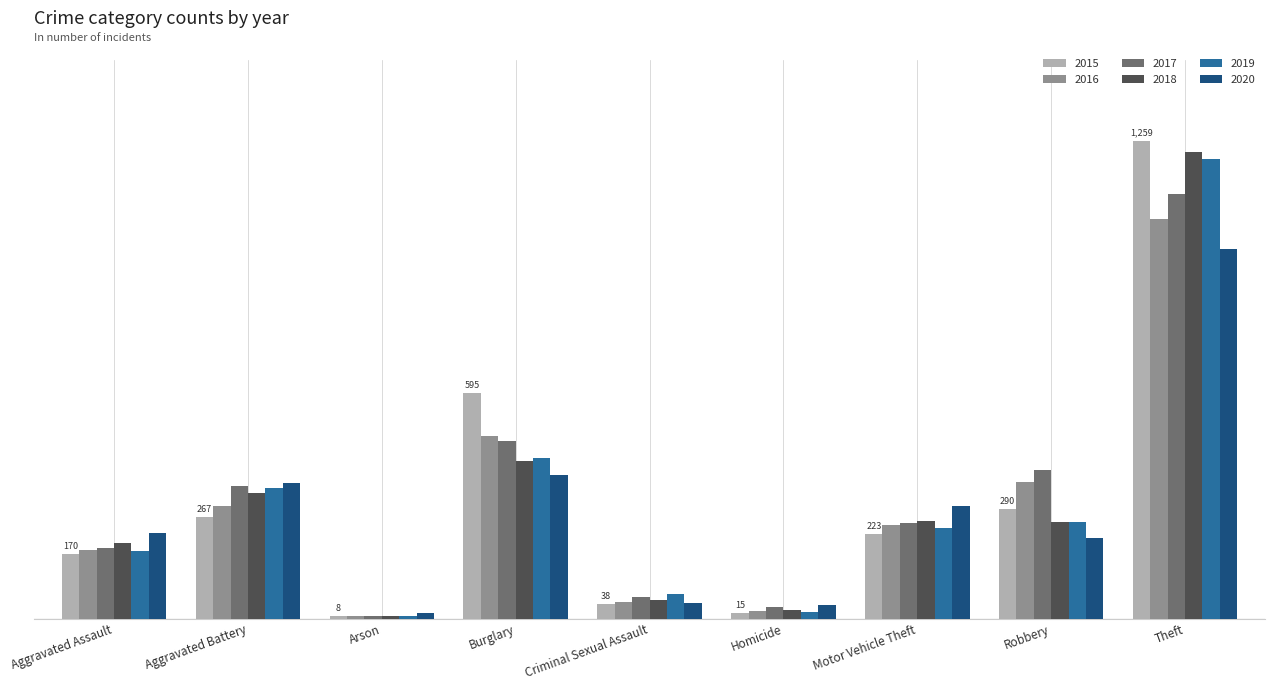

What position from the left is Robbery?

8